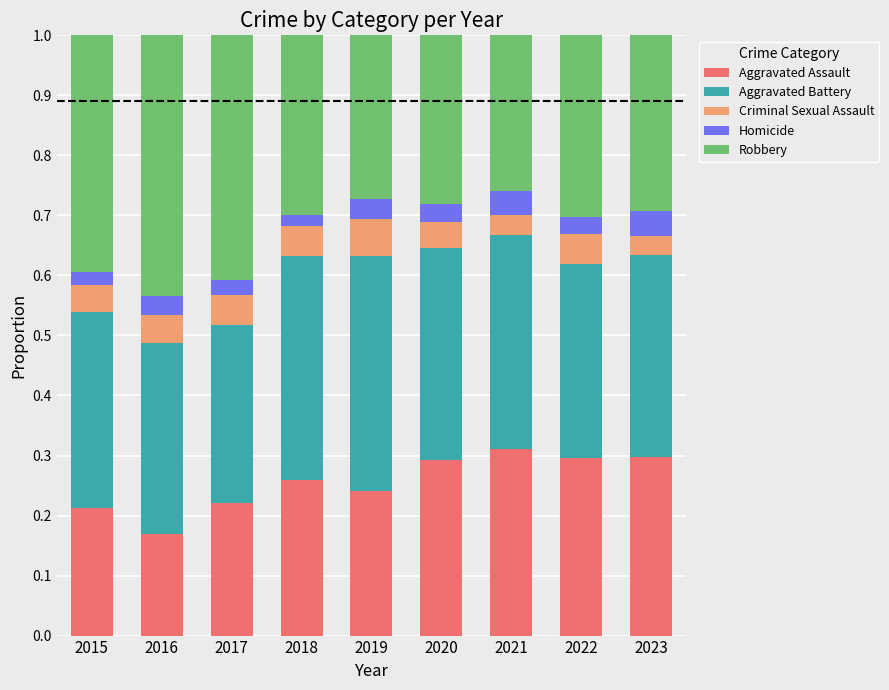

How many Aggravated Assault values are between 0 and 1?

9